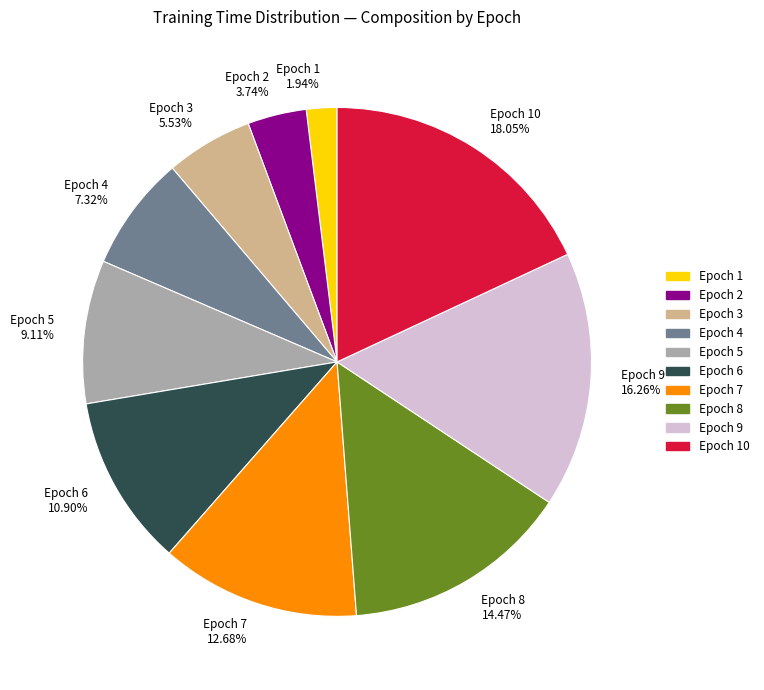

What is the smallest slice in the pie chart?

Epoch 1 1.94%